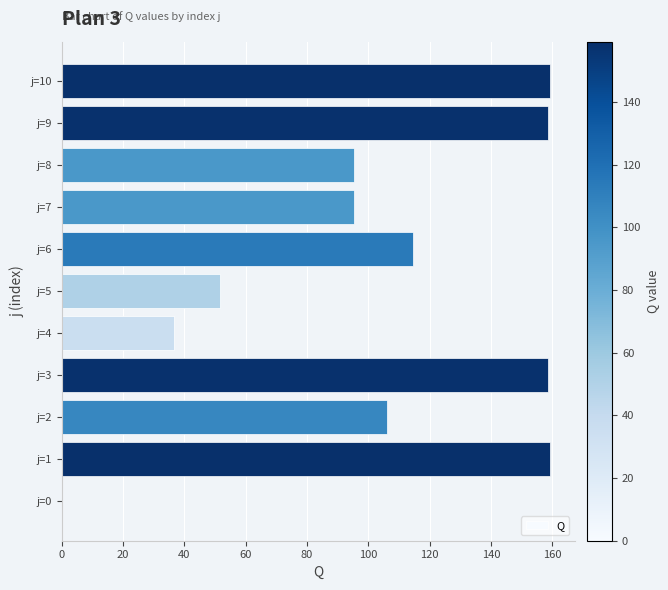

What is the maximum value shown in the chart?

159.3